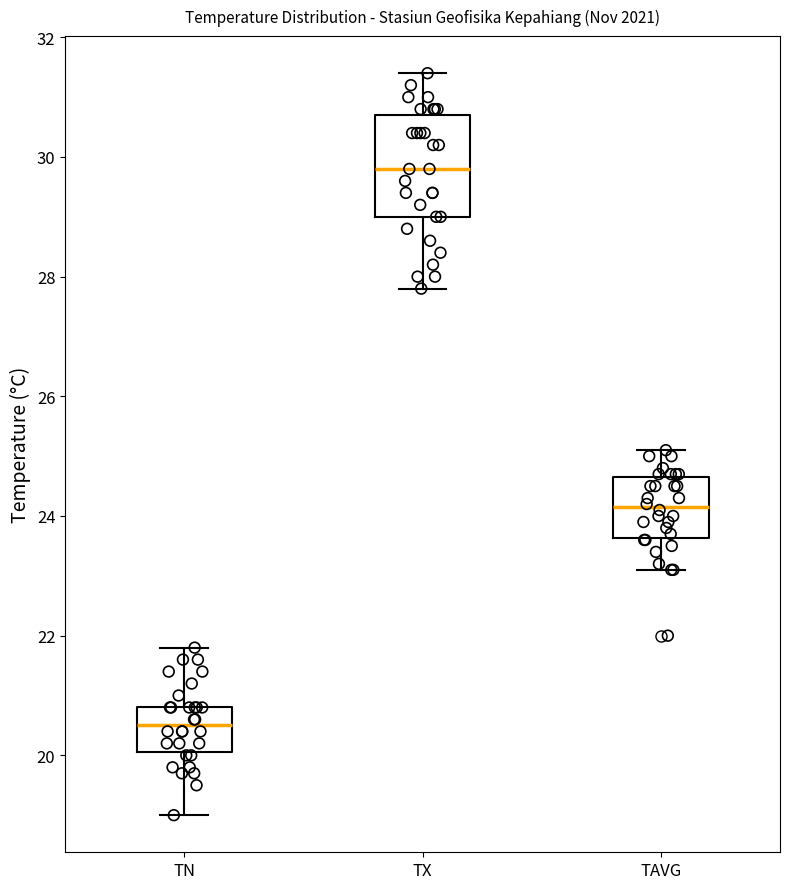

Reading left to right, read every box against the y-axis: the position of its median line, the range the box covers, and the ends of its whiskers. The values are not printed on the chart, so give them approximately, as read against the axis.

TN: median 20.6, box 20.0 to 20.8, whiskers 19.0 to 21.8
TX: median 29.8, box 29.0 to 30.8, whiskers 27.8 to 31.4
TAVG: median 24.2, box 23.6 to 24.6, whiskers 23.2 to 25.2